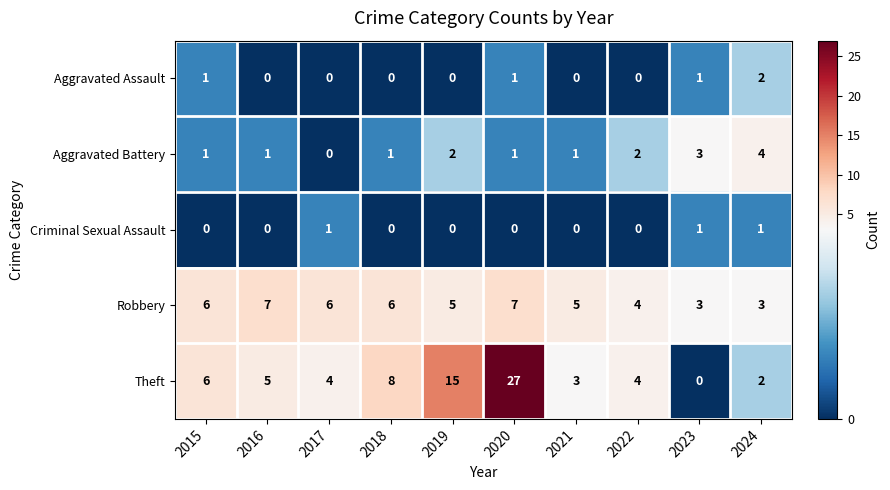

Between 2015 and 2018, which series saw the biggest shift?

Theft